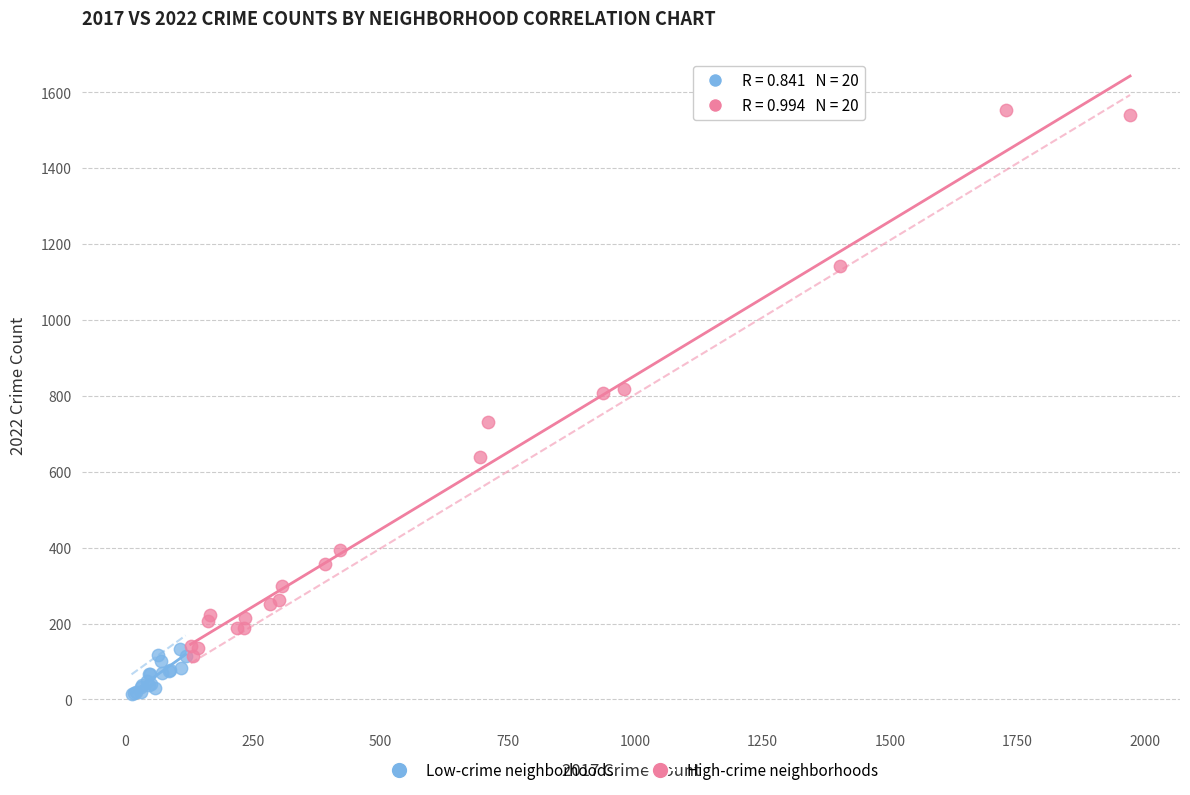

Which series contains the highest Y value?

High-crime neighborhoods